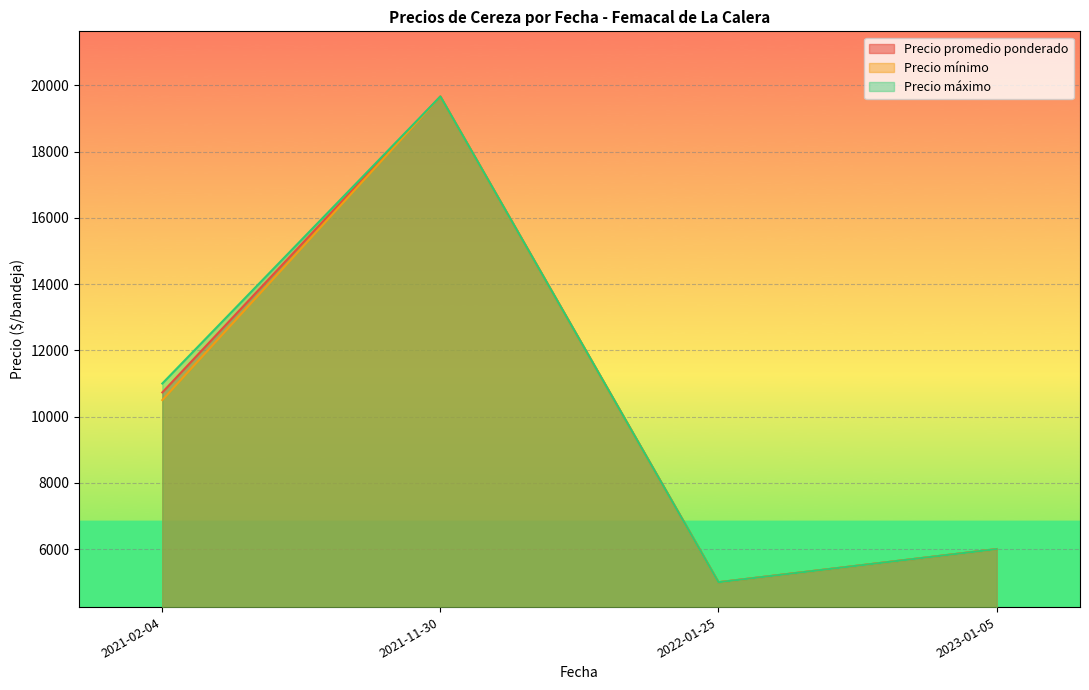

True or false: Precio mínimo has more than 2 interior local peaks.

False